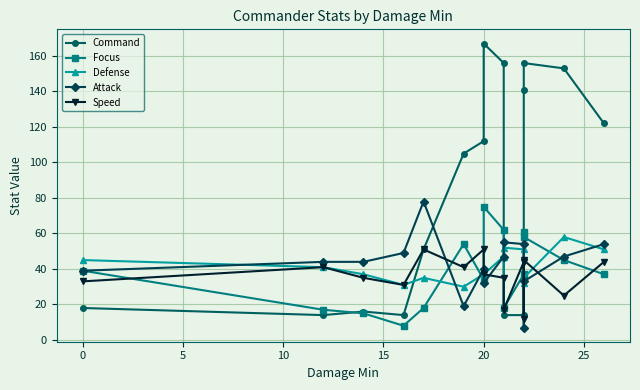

How many series are shown in this chart?

5